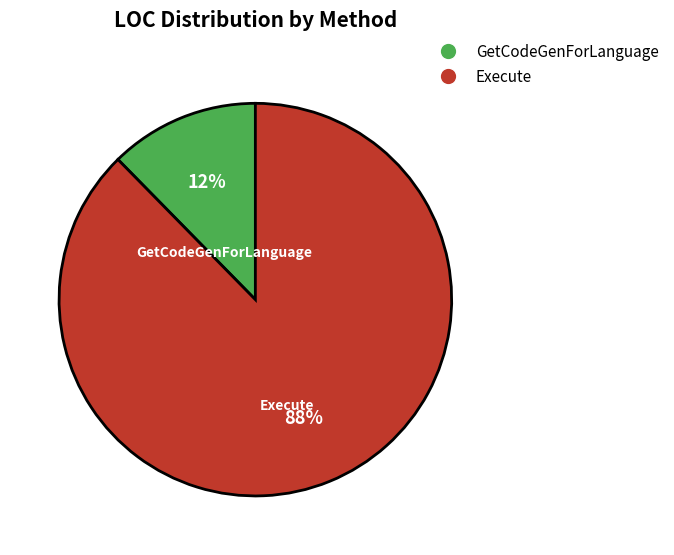

Which slice is the largest?

Execute